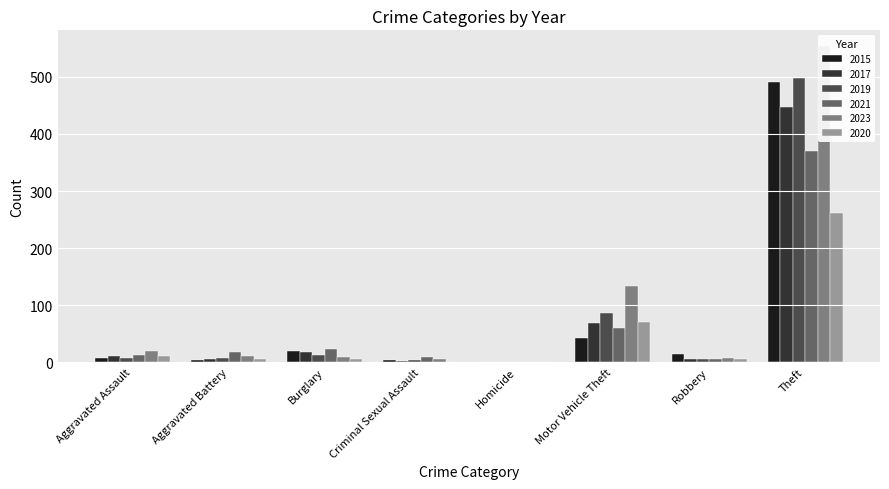

The value of 2020 at Homicide is -142. True or false?

False